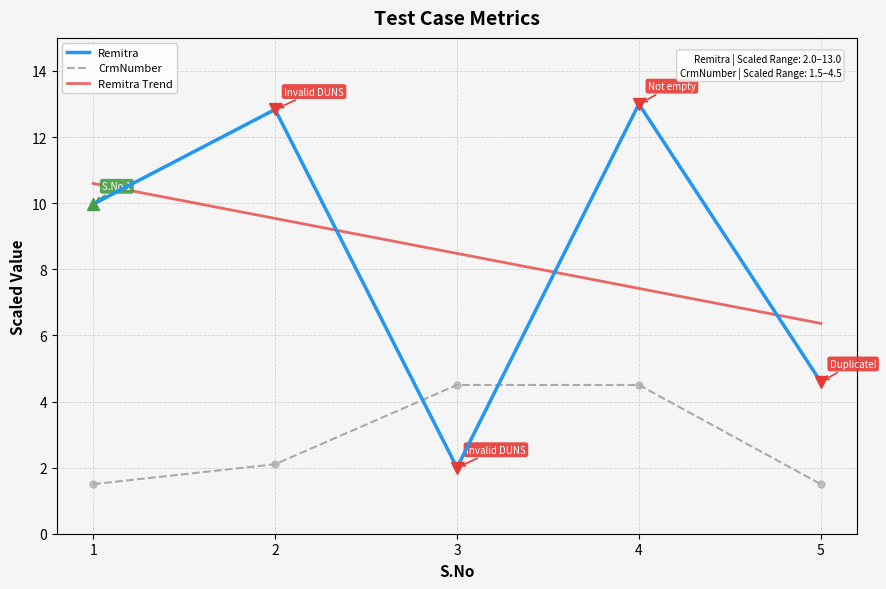

What is the total value across all series at 1?

22.1